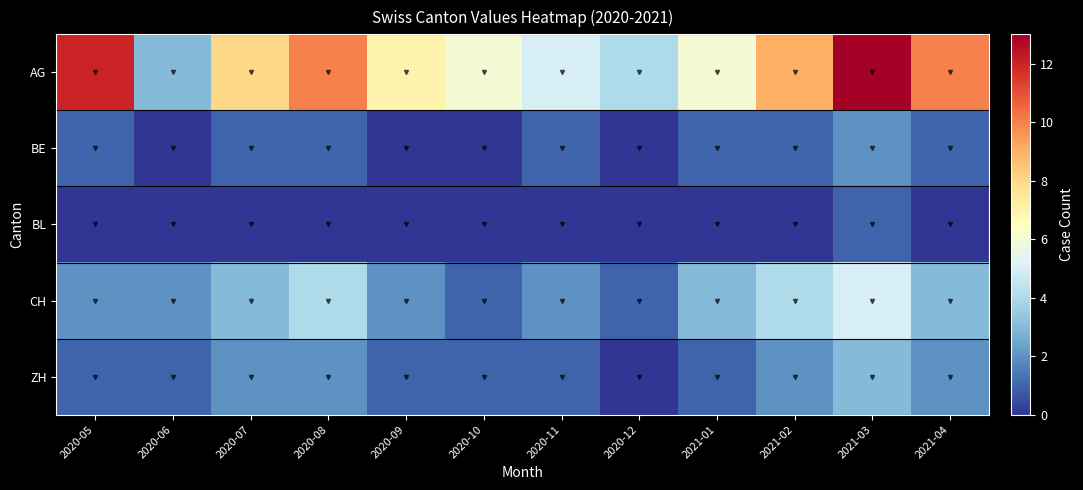

What is the total value across all series at 2020-08?

17